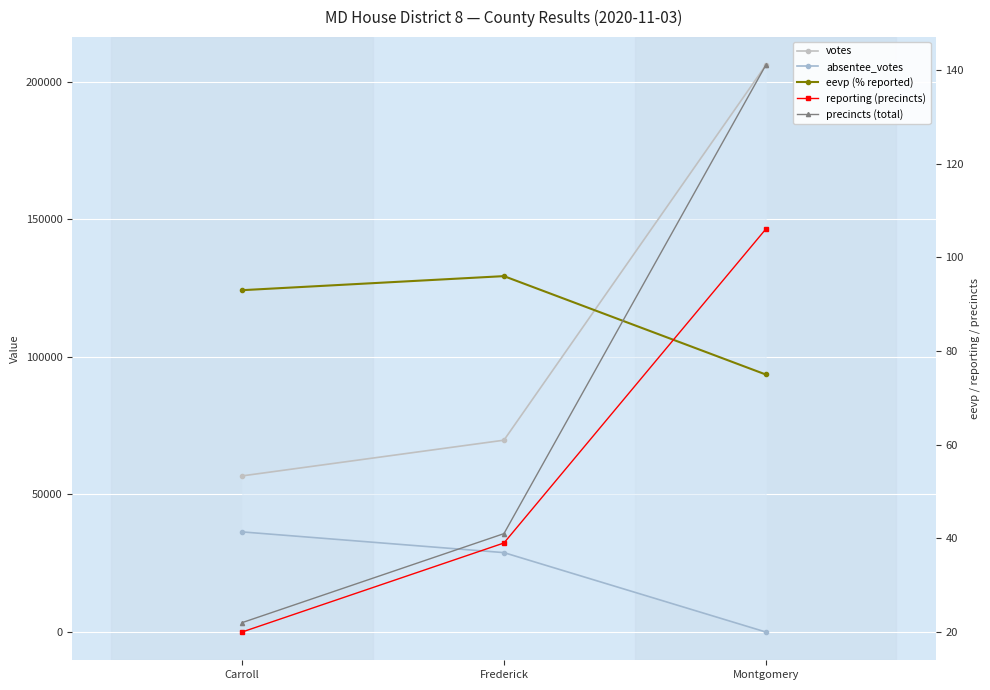

Read the reporting (precincts) value at Carroll, to the nearest 5.

20